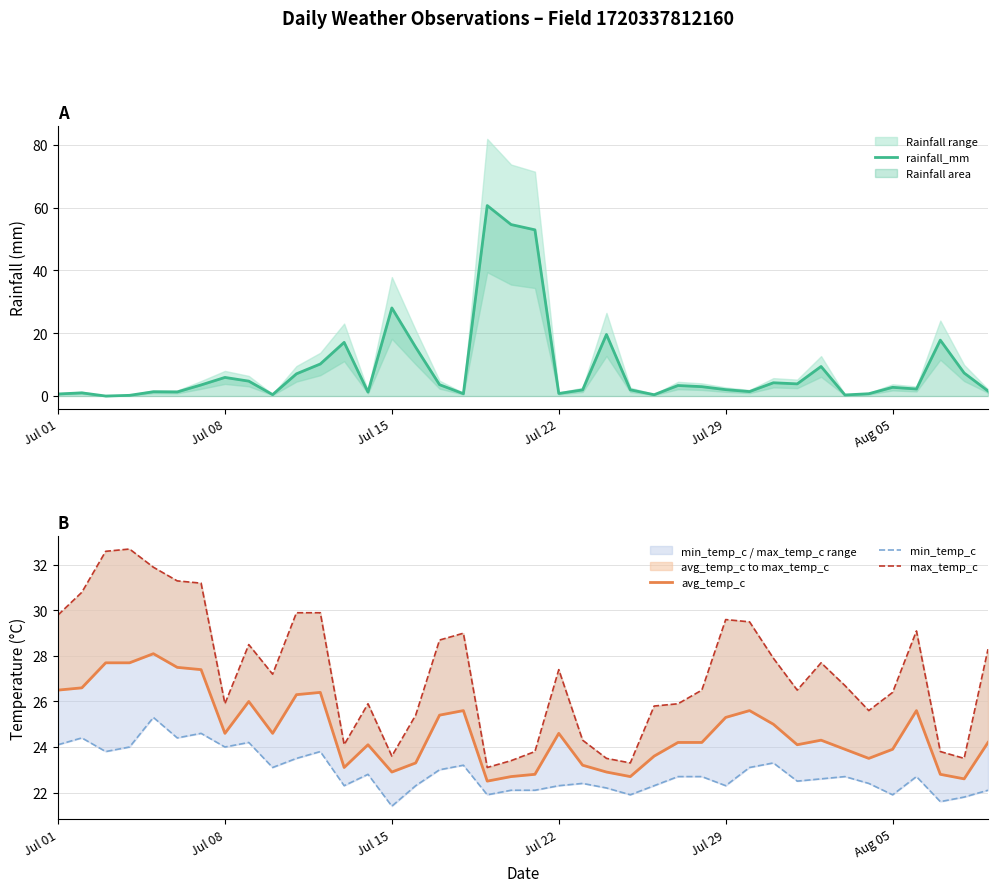

How many data points in max_temp_c are less than 27?

20